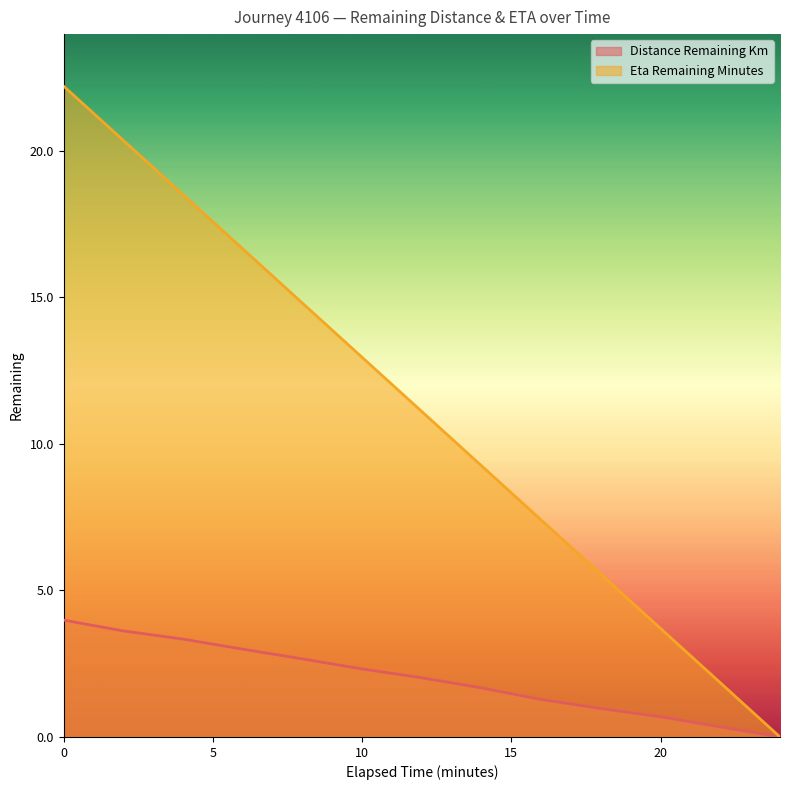

How many positive values does the eta_remaining_minutes series have?

12